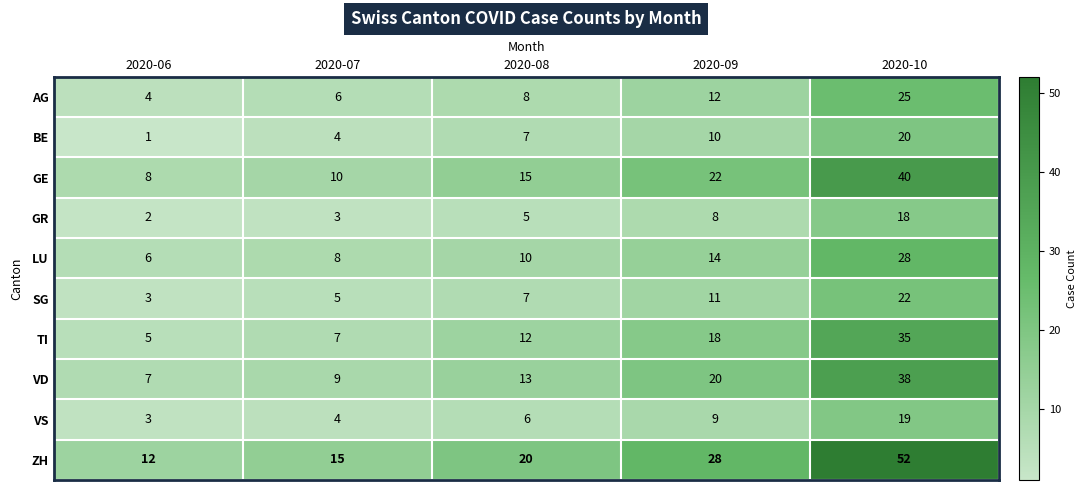

What is the difference between the maximum and second lowest values in the BE series?

16